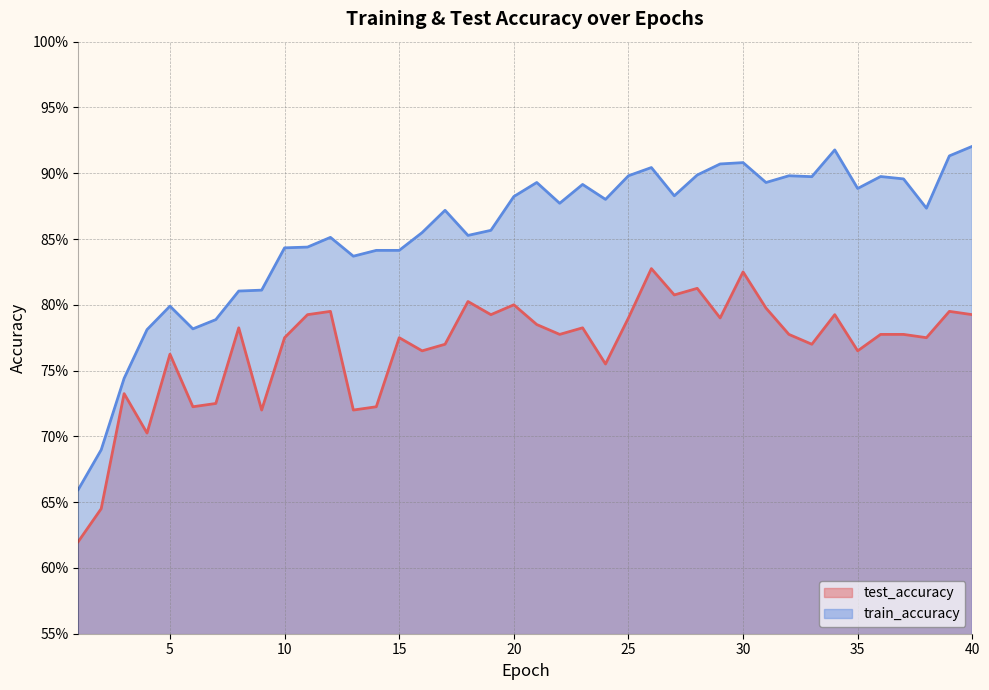

Between 2 and 25, which series saw the biggest shift?

train_accuracy